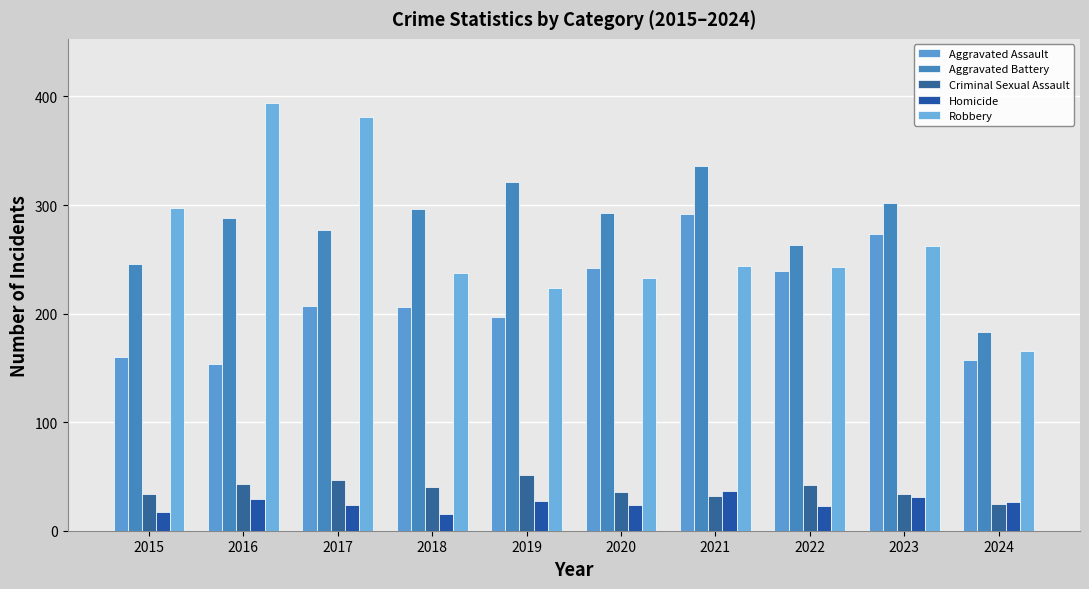

What is the value of the Criminal Sexual Assault bar at the 6th from the left?

36